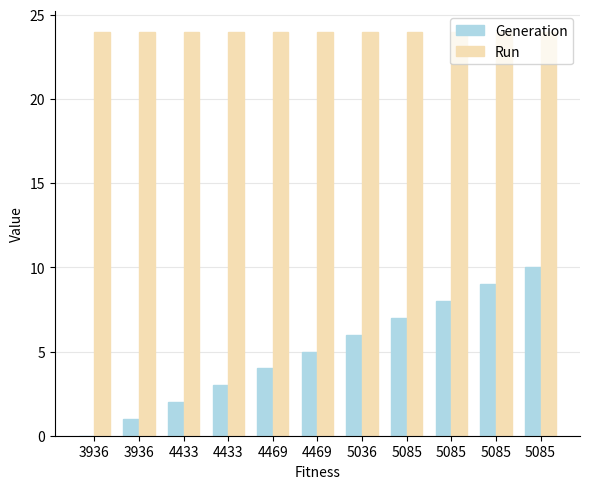

Reading right to left, list all the values displayed in this chart.

Generation: 5085=10	5085=9	5085=8	5085=7	5036=6	4469=5	4469=4	4433=3	4433=2	3936=1	3936=0
Run: 5085=24	5085=24	5085=24	5085=24	5036=24	4469=24	4469=24	4433=24	4433=24	3936=24	3936=24